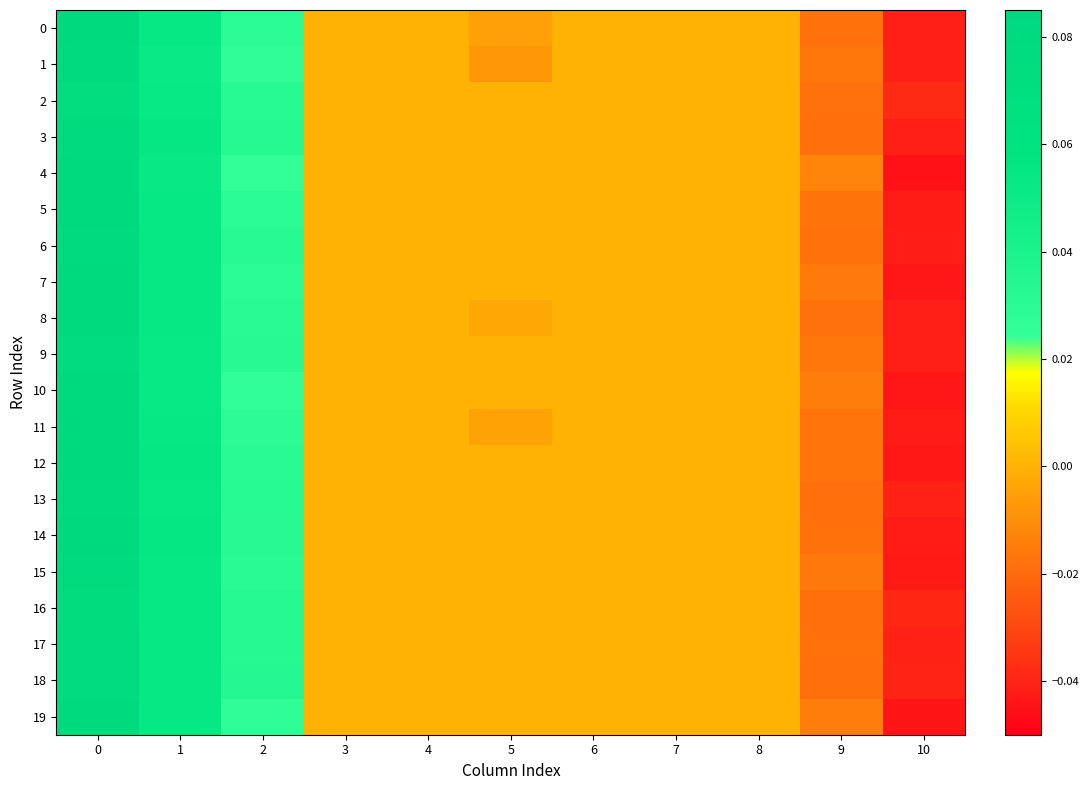

Which series has the largest range (max minus min)?

4